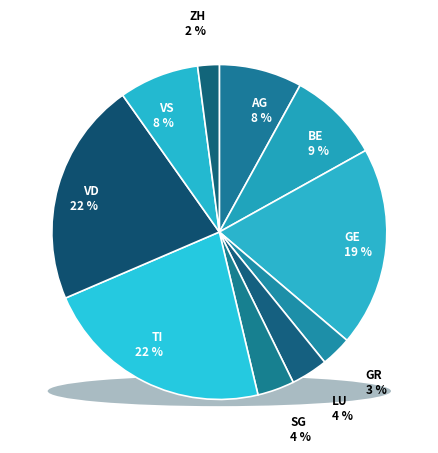

How many slices are in this pie chart?

10